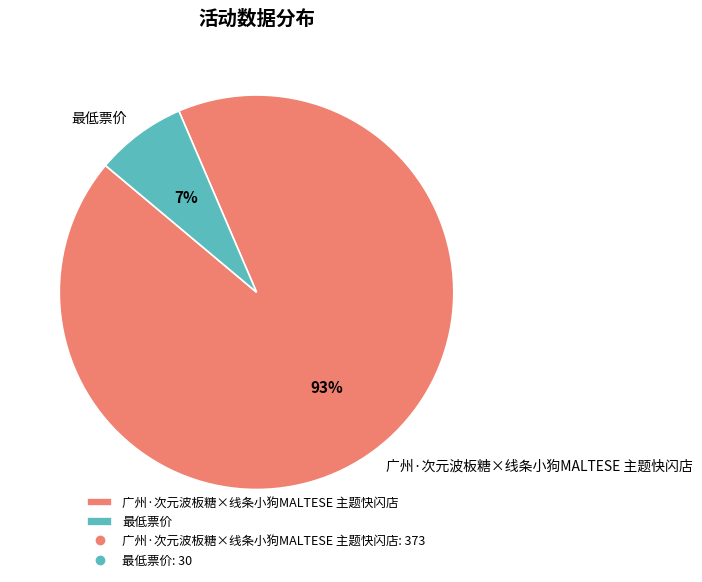

The 广州·次元波板糖×线条小狗MALTESE 主题快闪店 slice represents 93% of the pie. True or false?

True